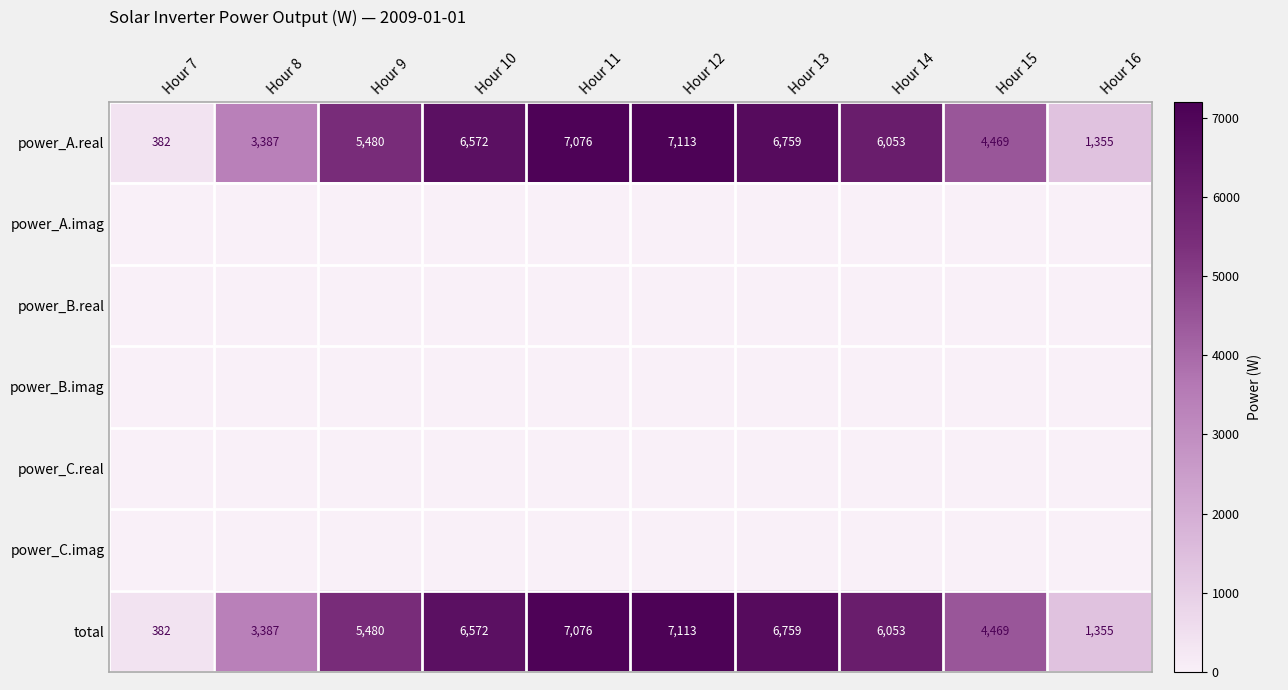

Where does the power_A.real series first go above 6053?

Hour 10